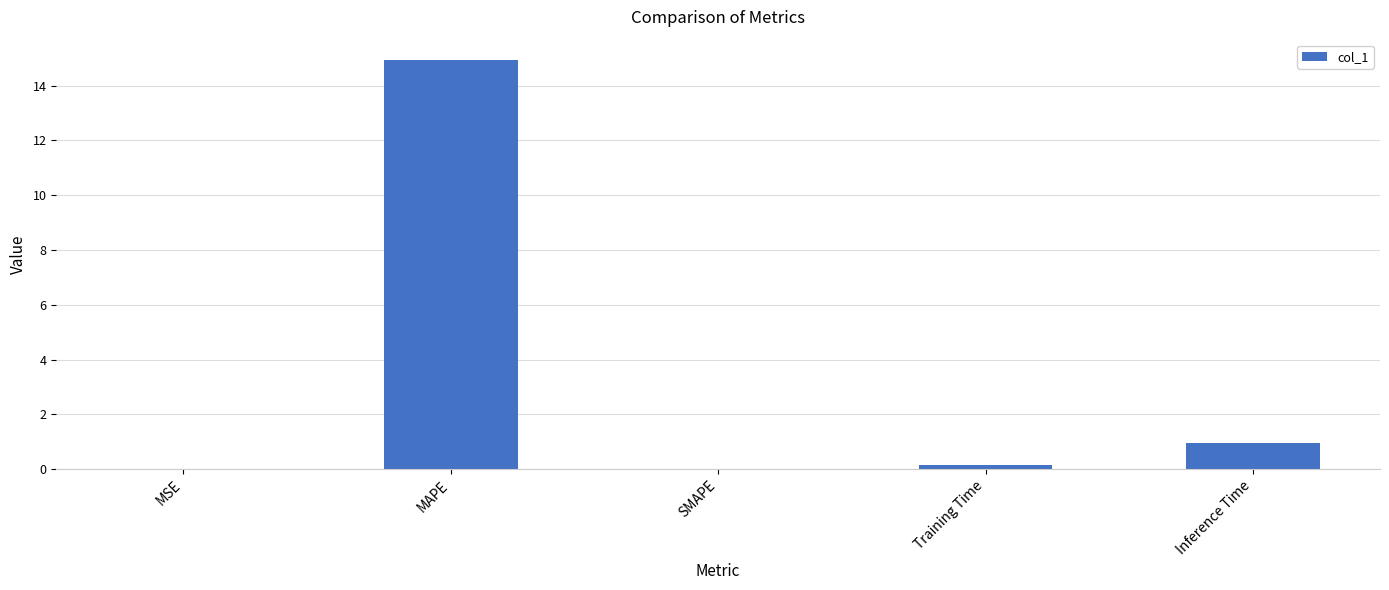

Between Training Time and MAPE, which is larger?

MAPE